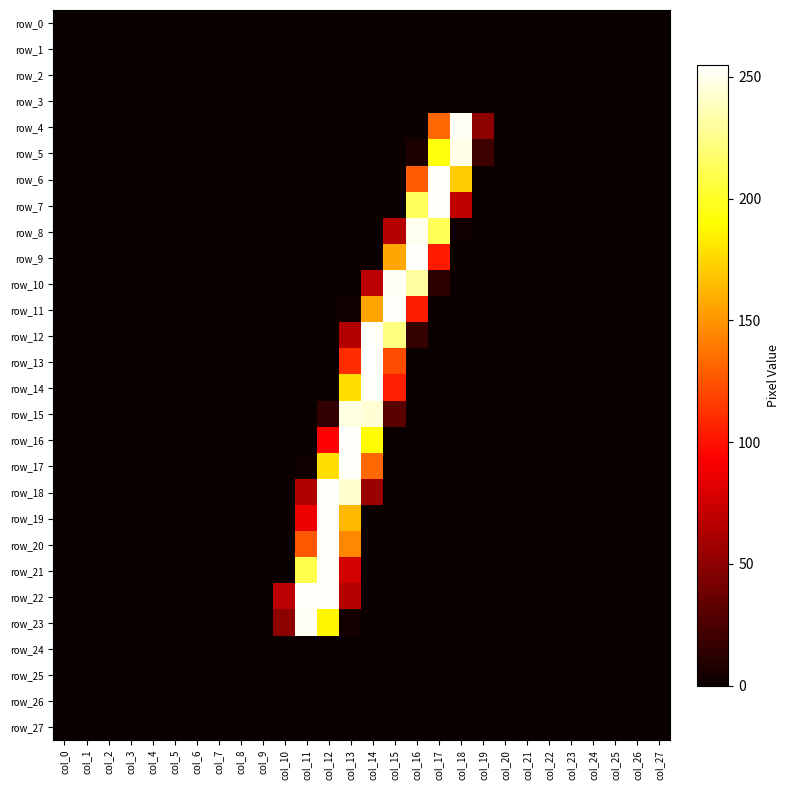

What is the difference between the maximum and minimum values in the row_10 series?

253